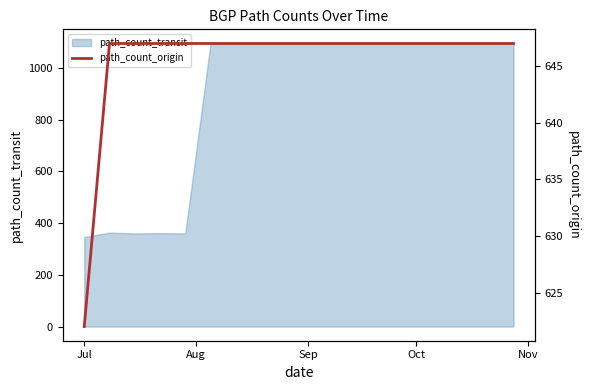

What is the maximum value for path_count_transit?

1094